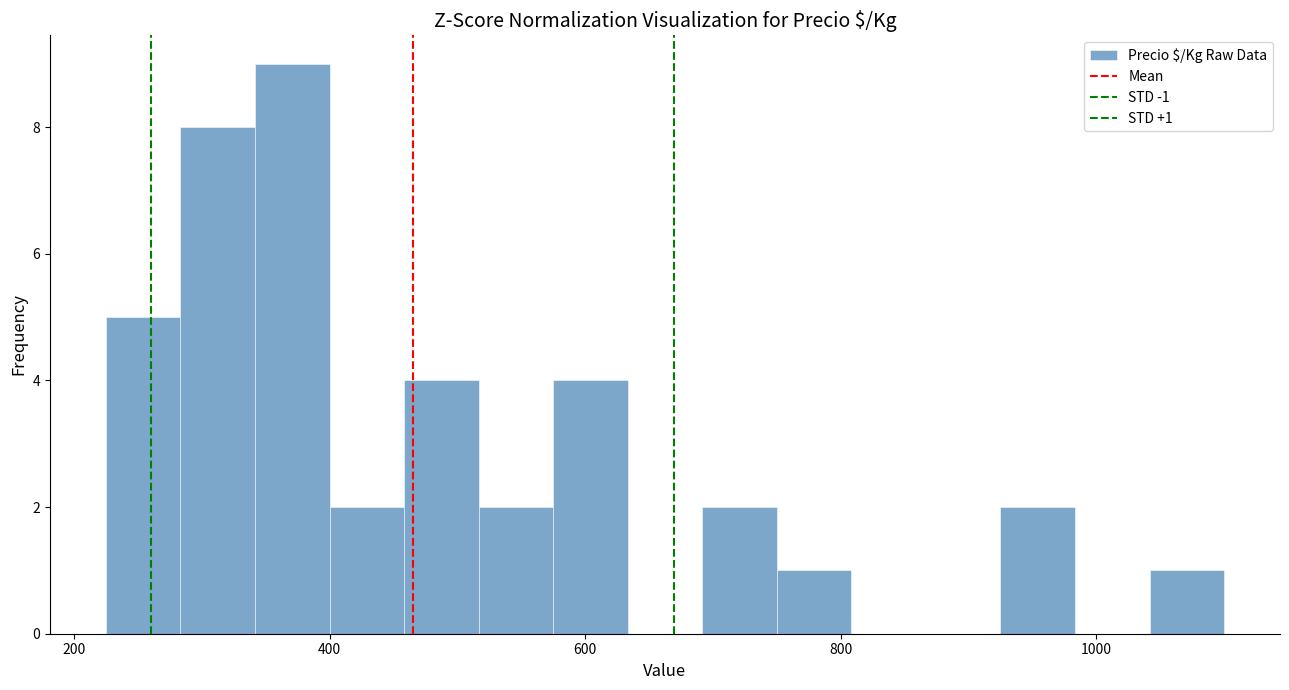

Around what value on the x-axis is the tallest bar? Give the approximate position of its centre, as read against the axis.

380